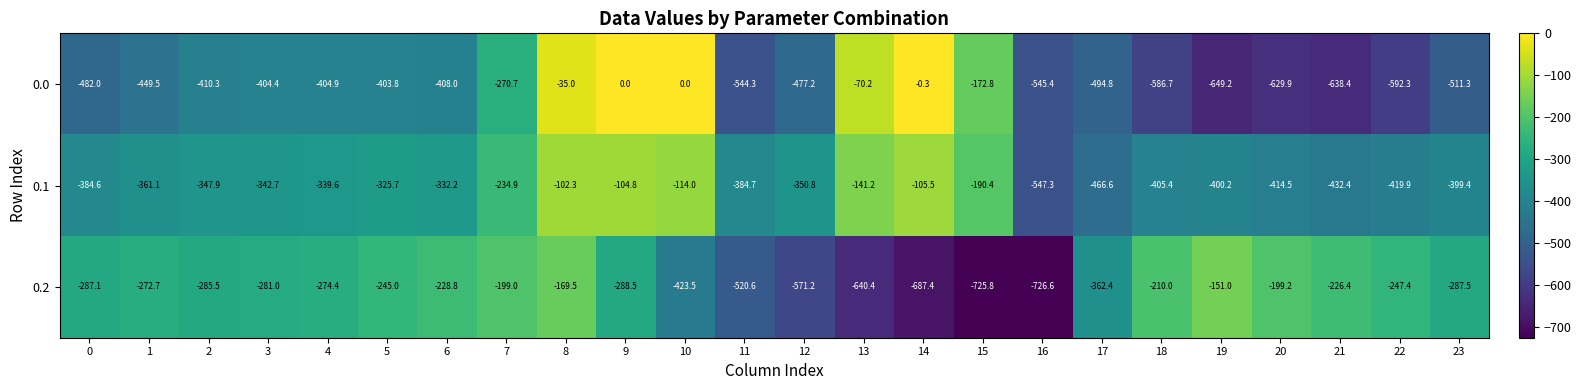

Which series has the widest spread of values?

0.0